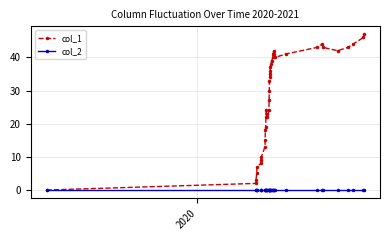

How many positive values does the col_1 series have?

39